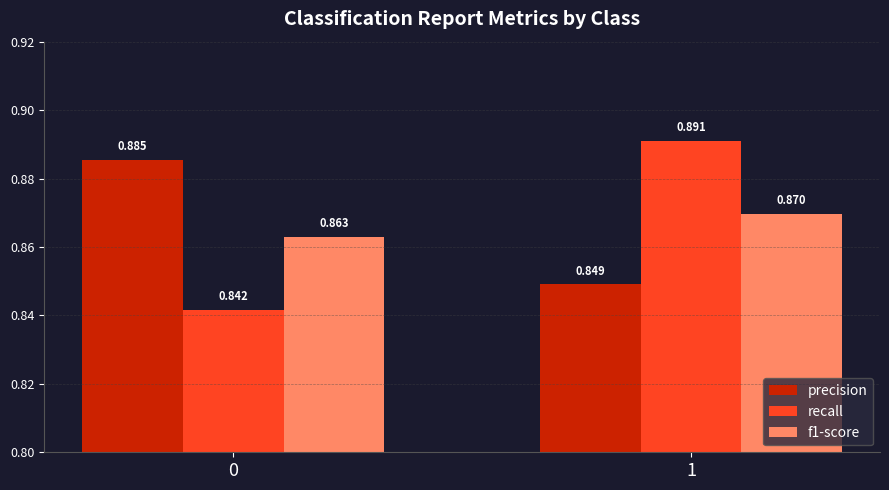

Which series has the widest spread of values?

recall